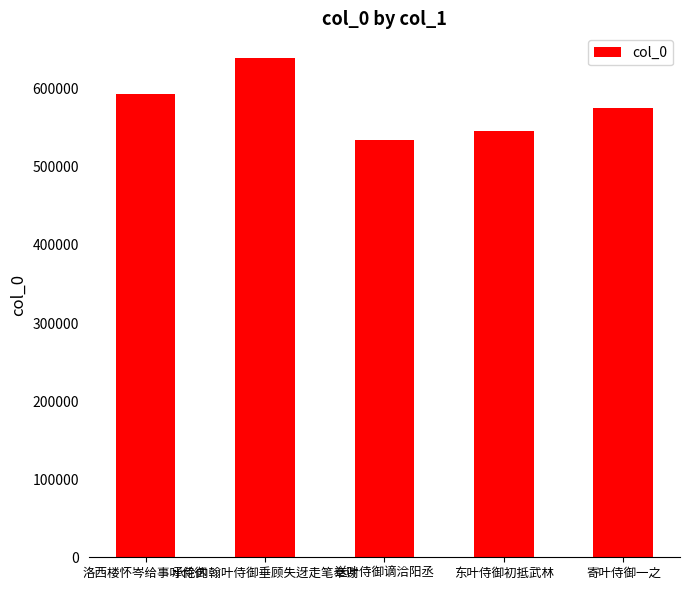

How many distinct data groups are displayed?

1